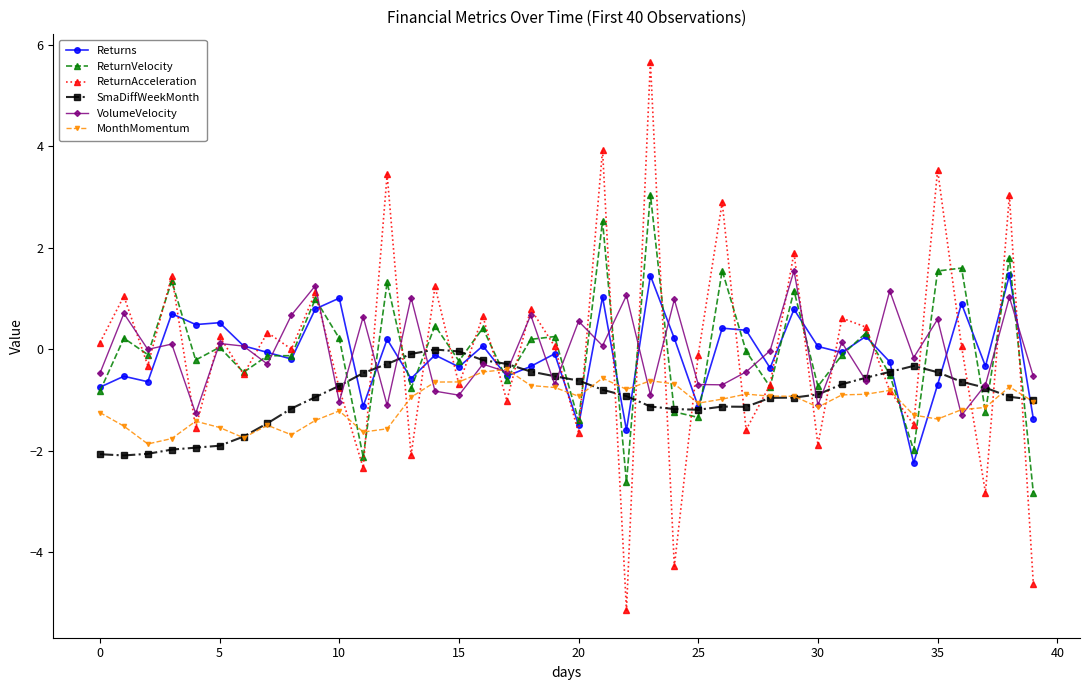

What is the minimum value shown in the chart?

-5.2